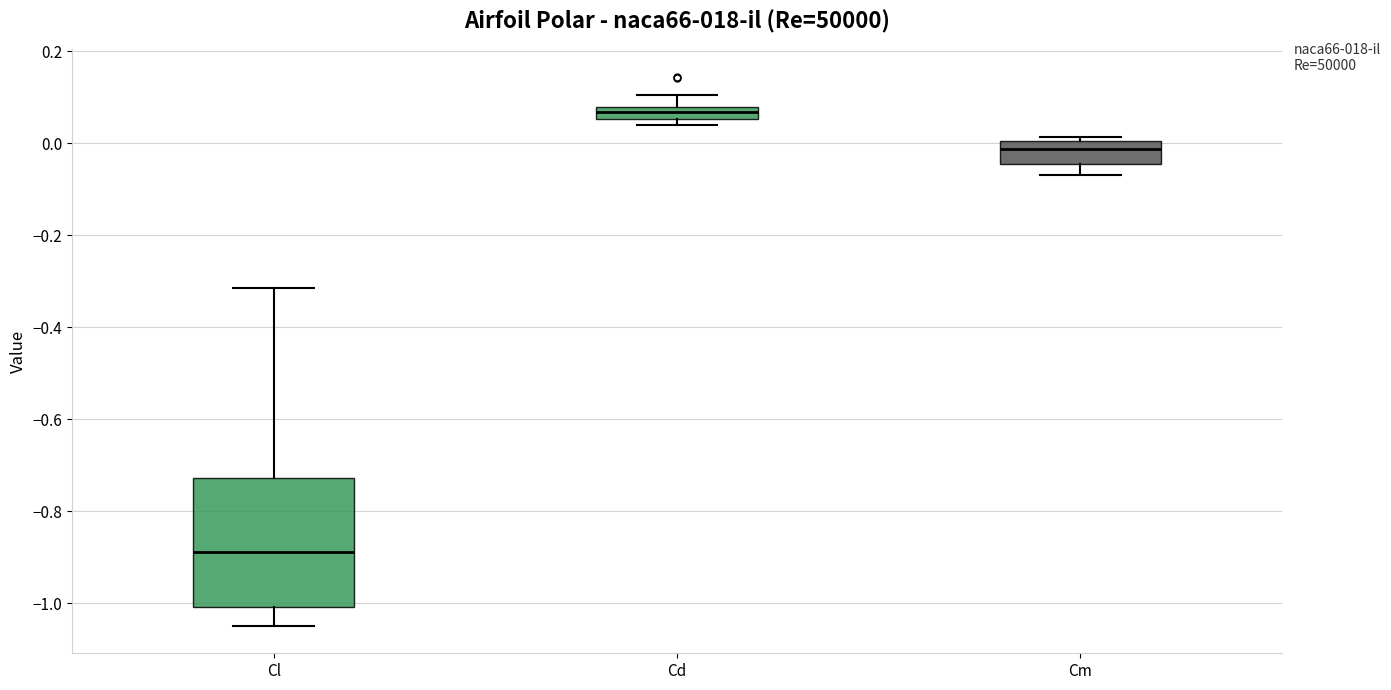

Where does the upper whisker of the box for Cd end on the y-axis? The values are not printed on the chart, so give them approximately, as read against the axis.

0.10